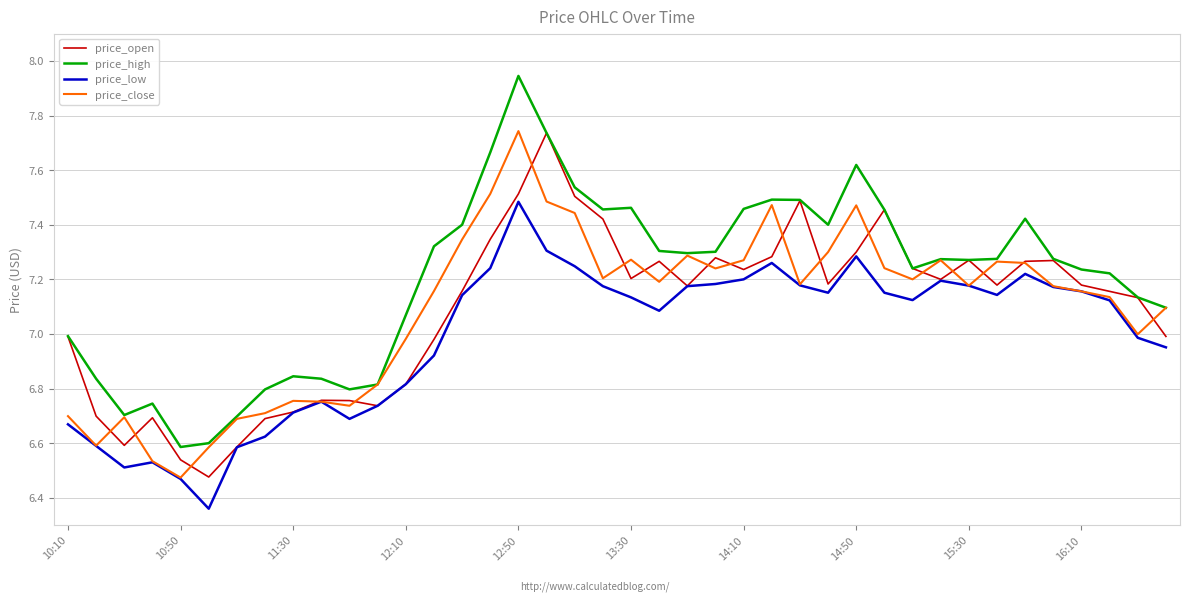

Which series has the largest total across all categories?

price_high